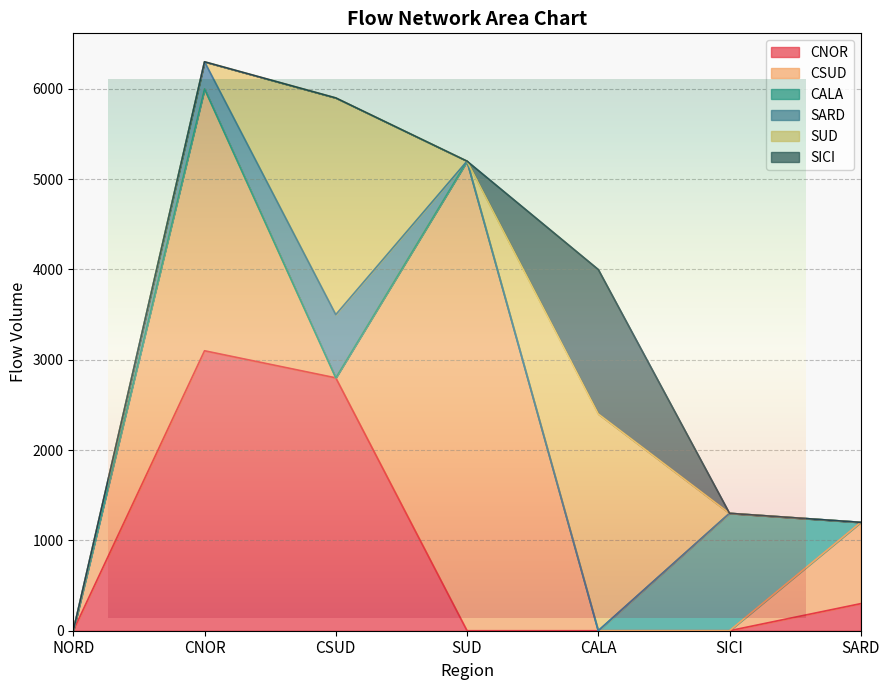

Rank the categories by SICI value from lowest to highest.

NORD, CNOR, CSUD, SUD, SICI, SARD, CALA